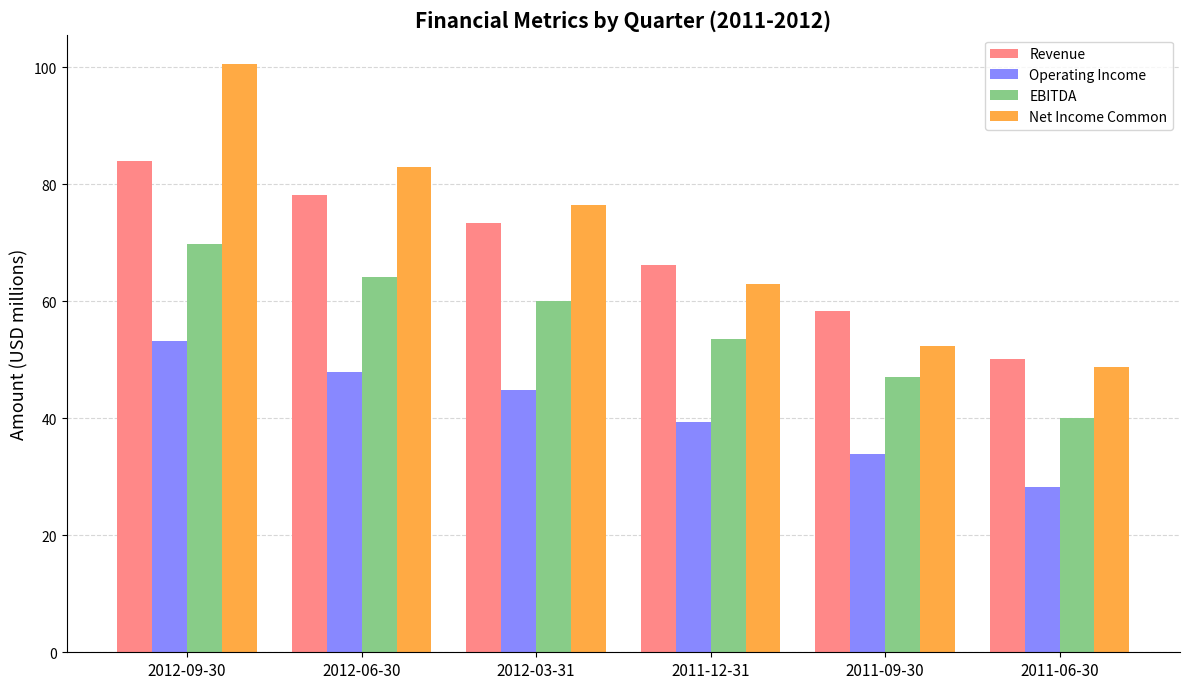

Which series has the largest total across all categories?

Net Income Common